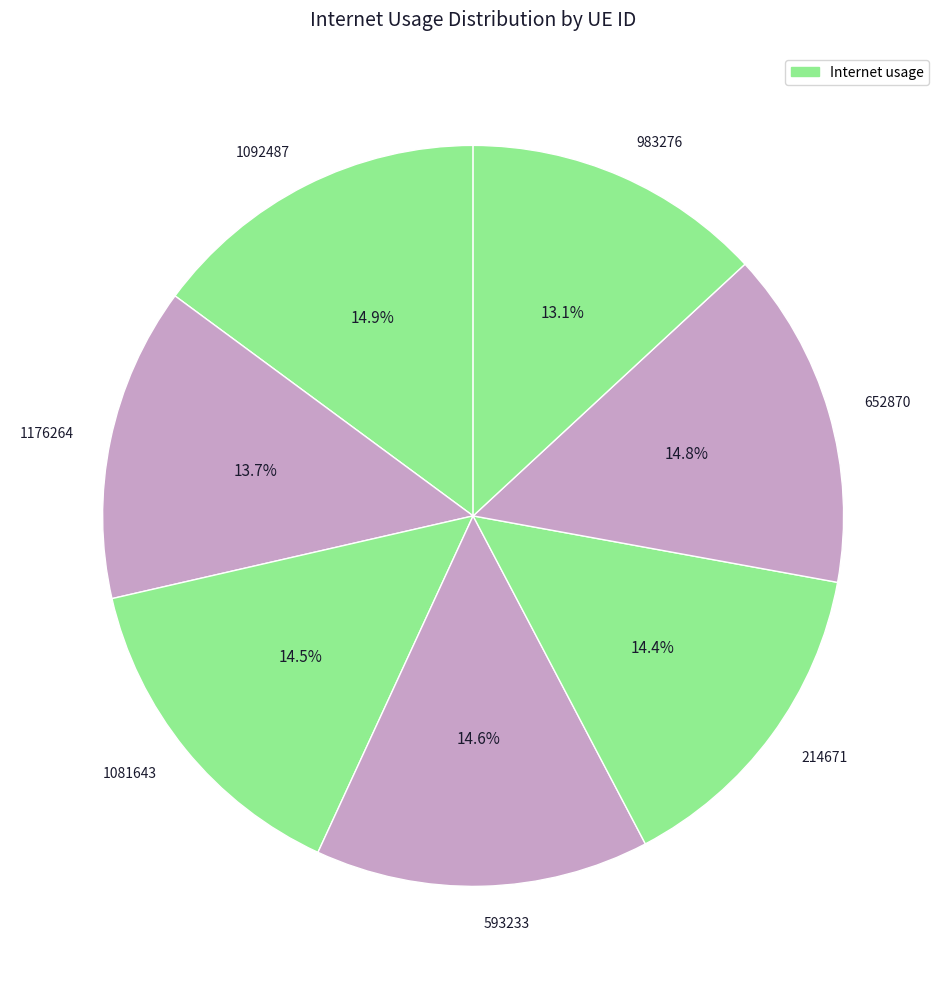

To the nearest percent, what portion does 652870 represent?

15%